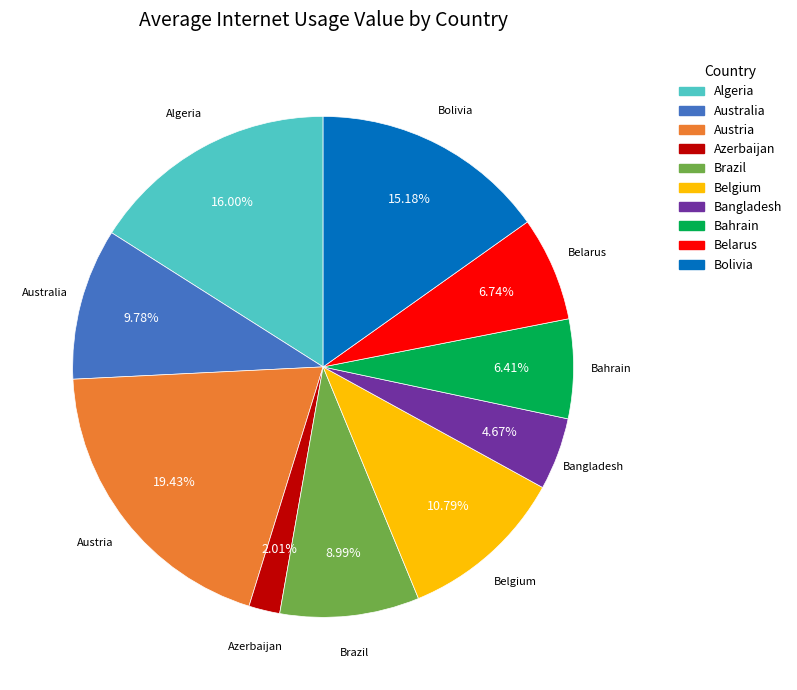

Count the number of slices in the pie.

10